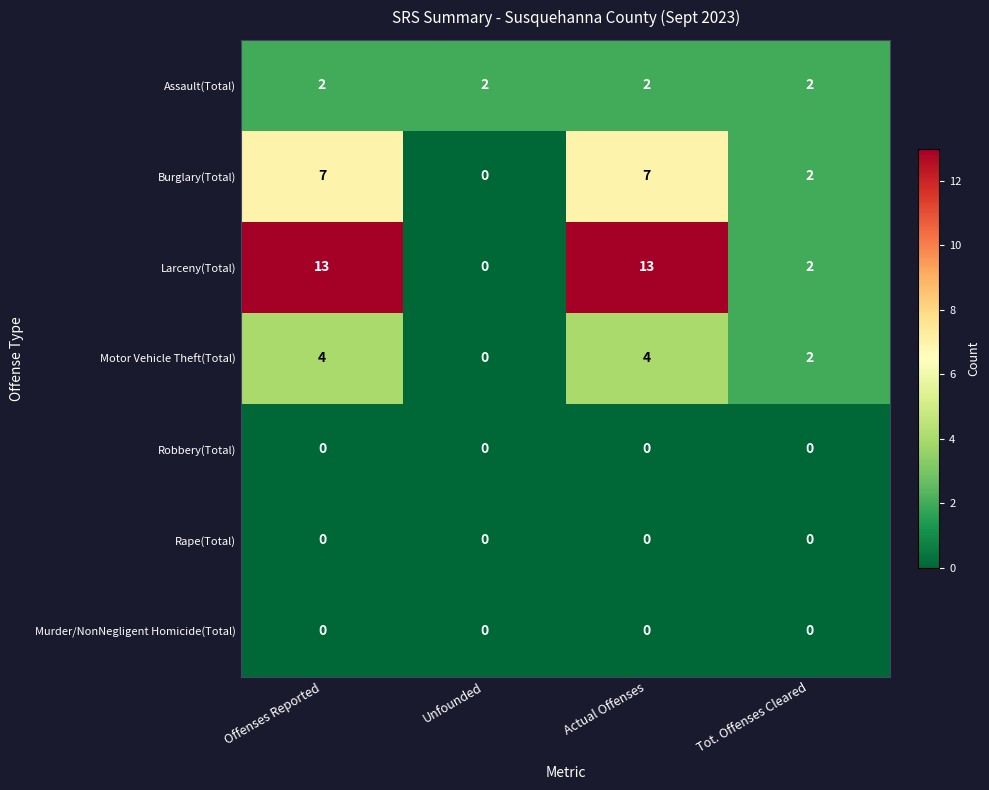

What is the spread (max minus min) of values at Unfounded?

2